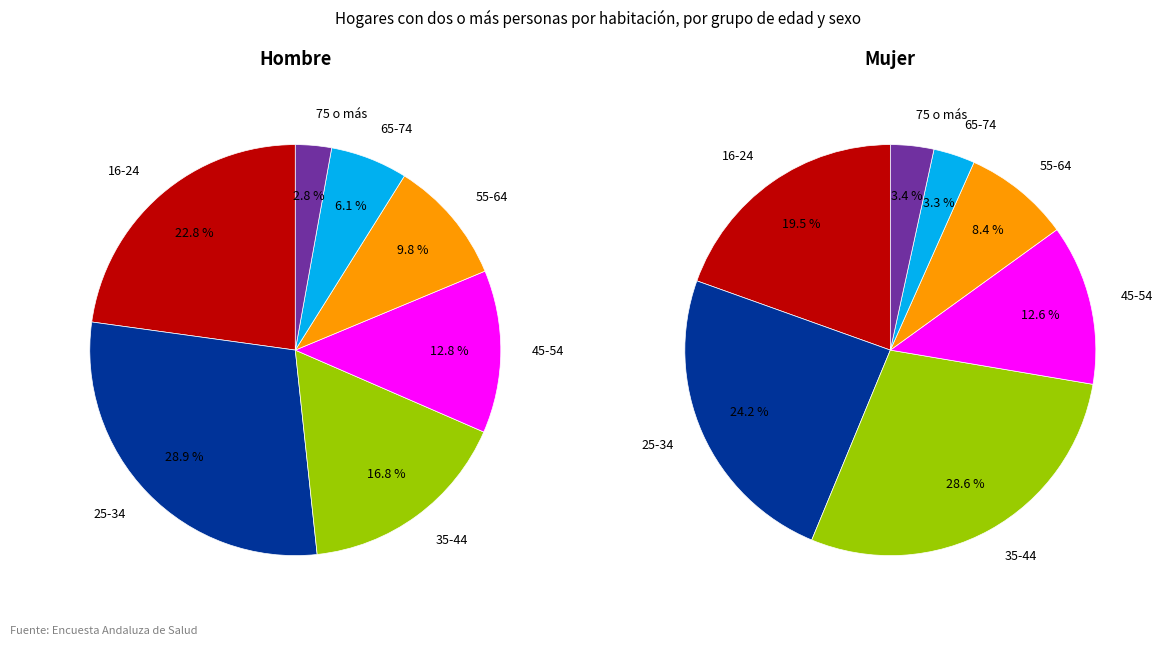

Rank the series at 2 from highest to lowest value.

values_mujer, values_hombre